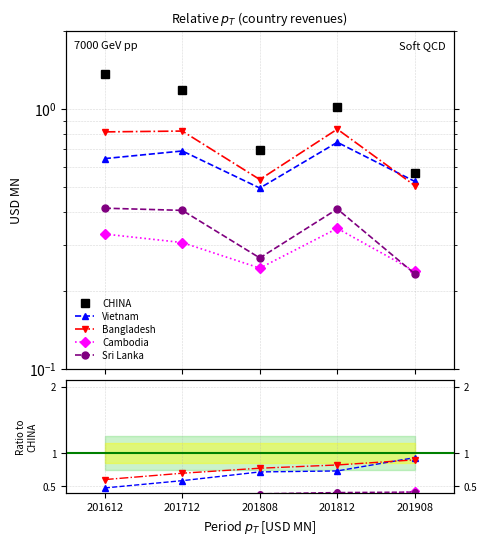

The value of Sri Lanka at 201908 is 0.4. True or false?

True